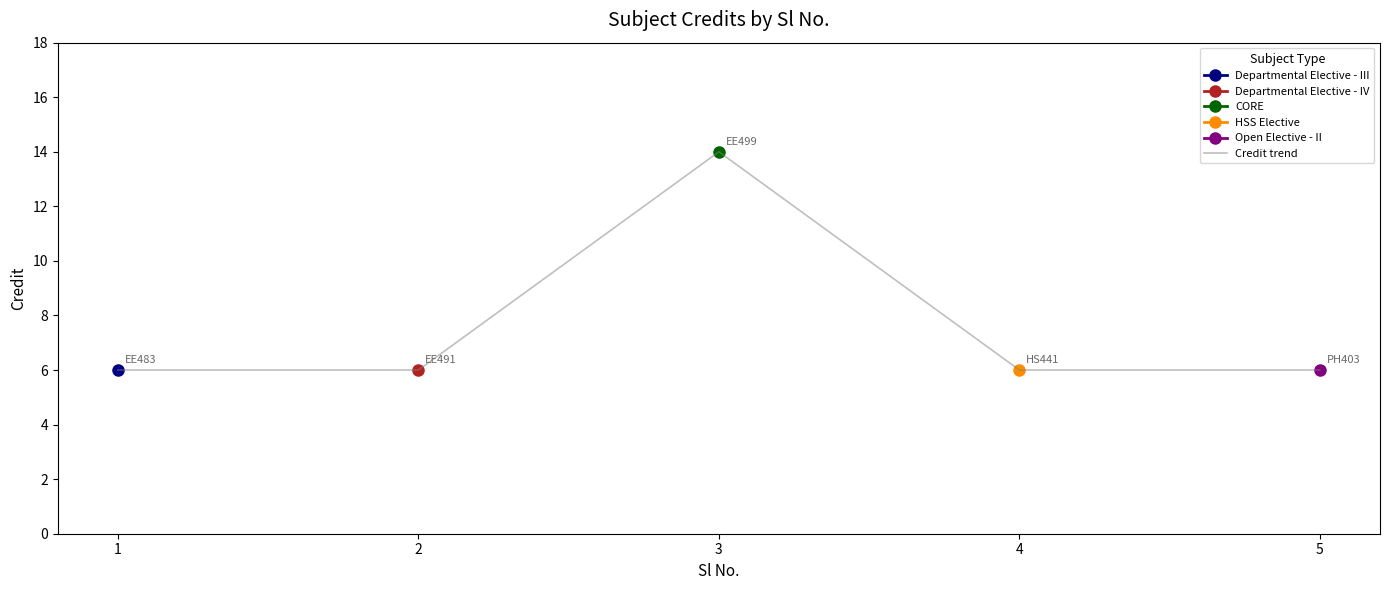

Is this an area chart (filled region under the line)?

No